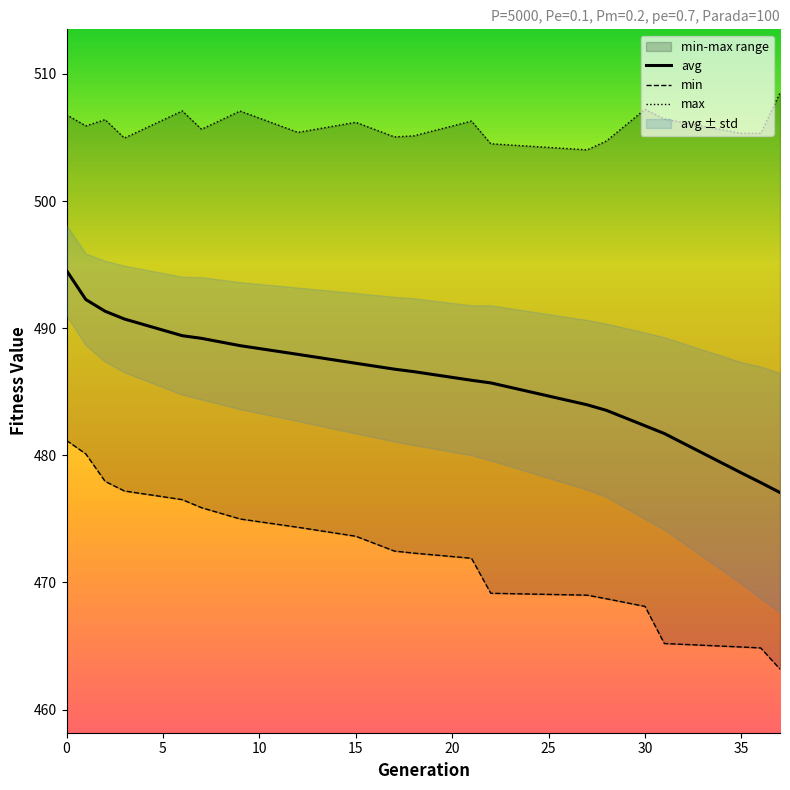

True or false: min and avg cross at least once.

False